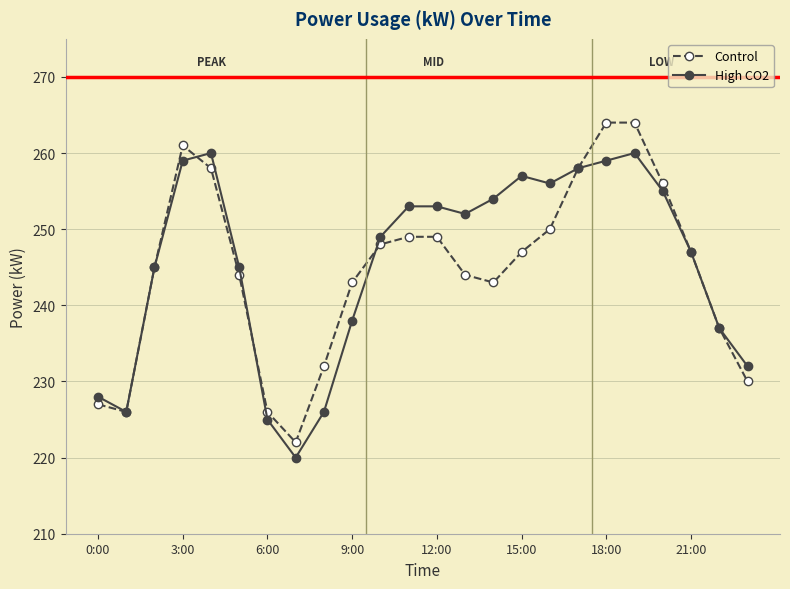

What is the value of the Control point at the 23rd from the left?

237